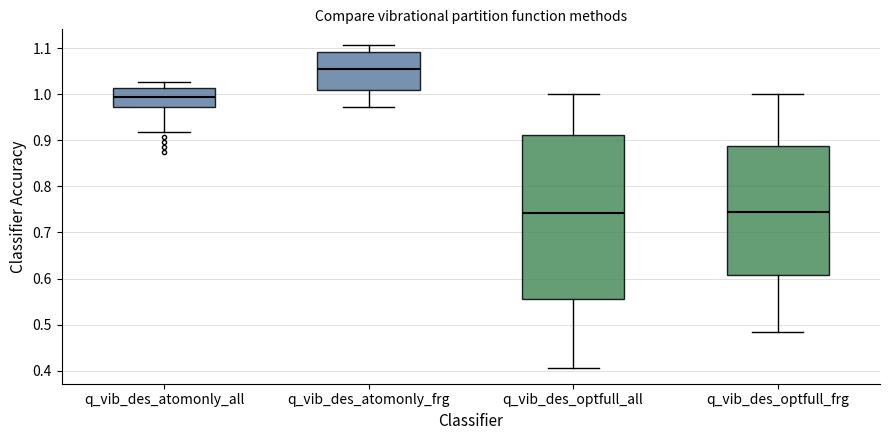

Comparing the boxes themselves (not the whiskers), which one is the tallest?

q_vib_des_optfull_all